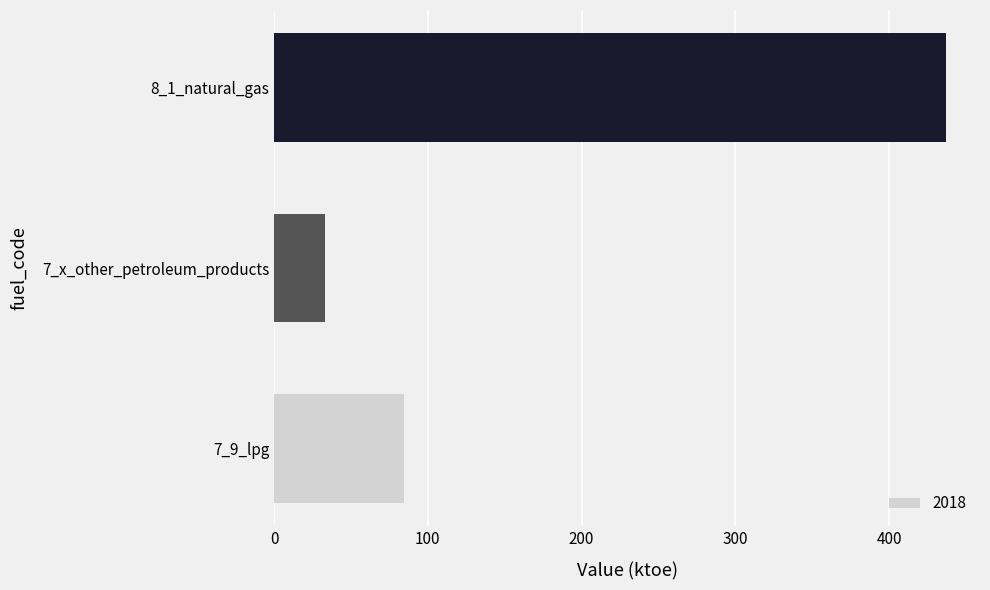

Is it true that the value at 8_1_natural_gas is 254.1?

False